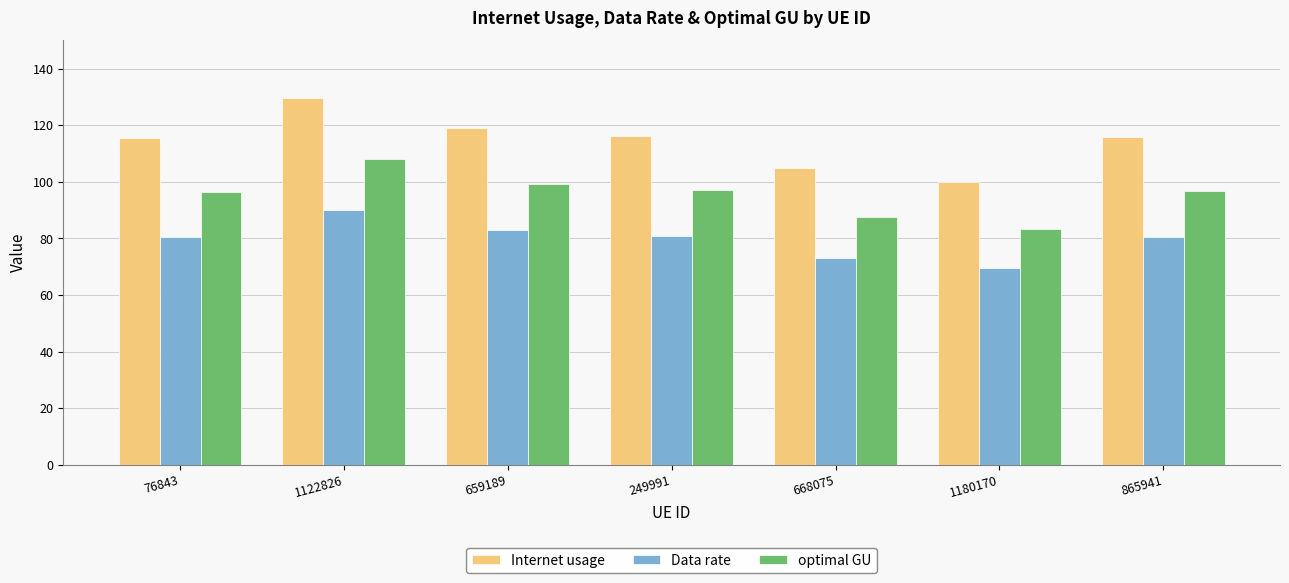

At which label does Data rate reach its peak?

1122826